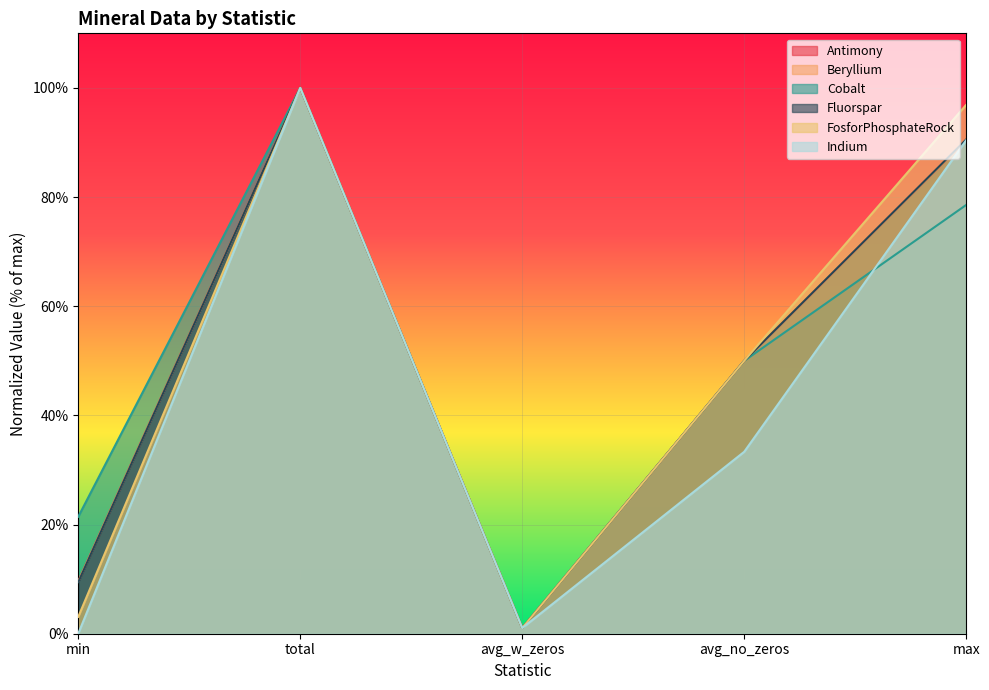

How many lines are shown in the chart?

6